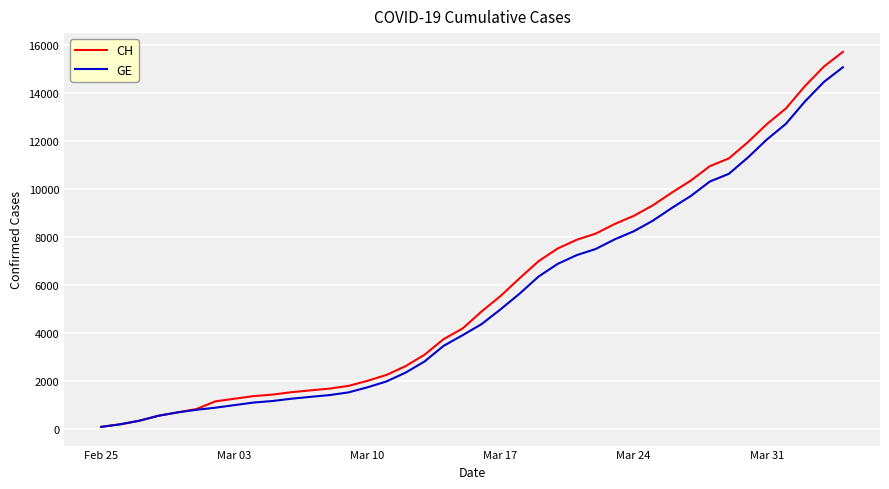

At how many categories does at least one series exceed 6468?

17